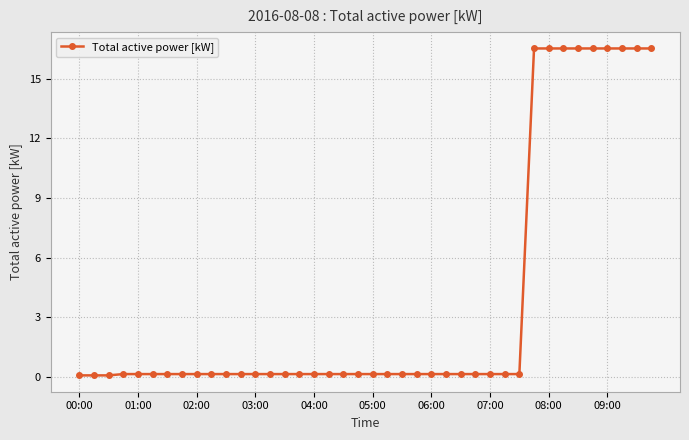

What is the maximum value shown in the chart?

16.5